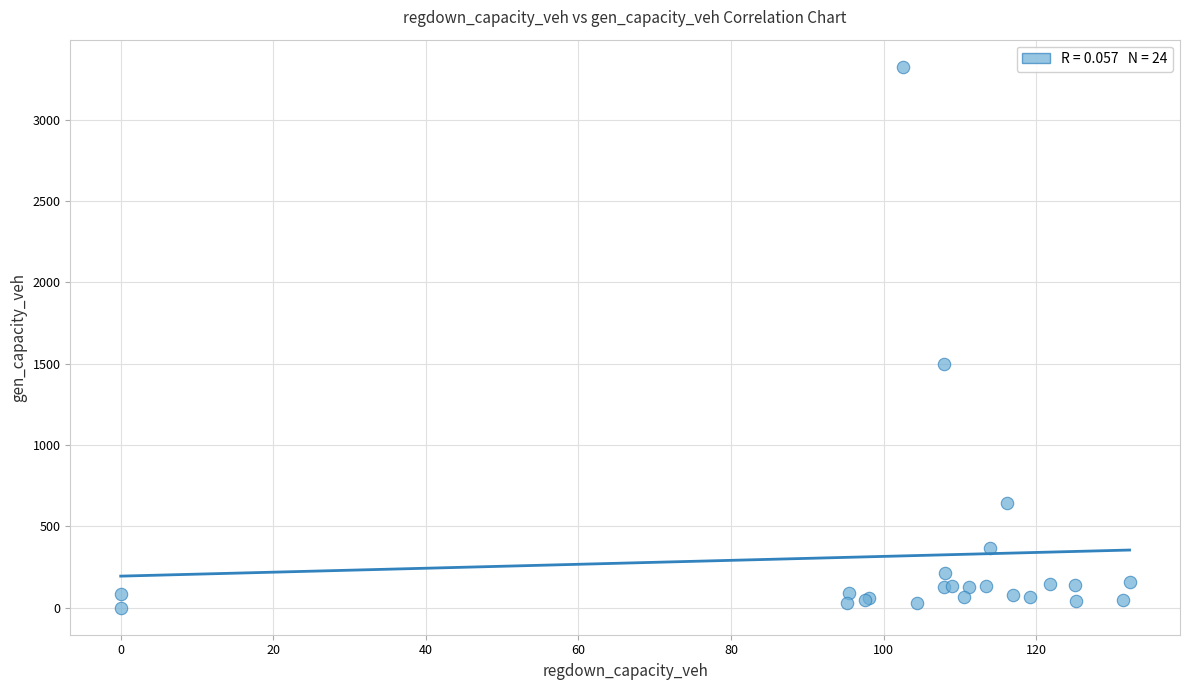

What Y value in the scatter plot is closest to 1662?

1498.8